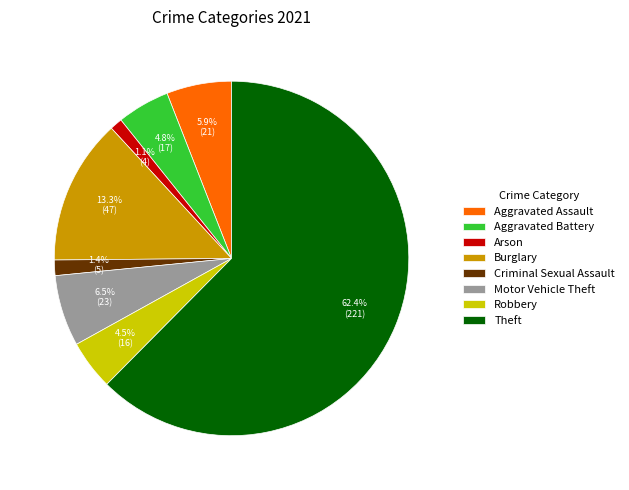

Count the number of slices in the pie.

8